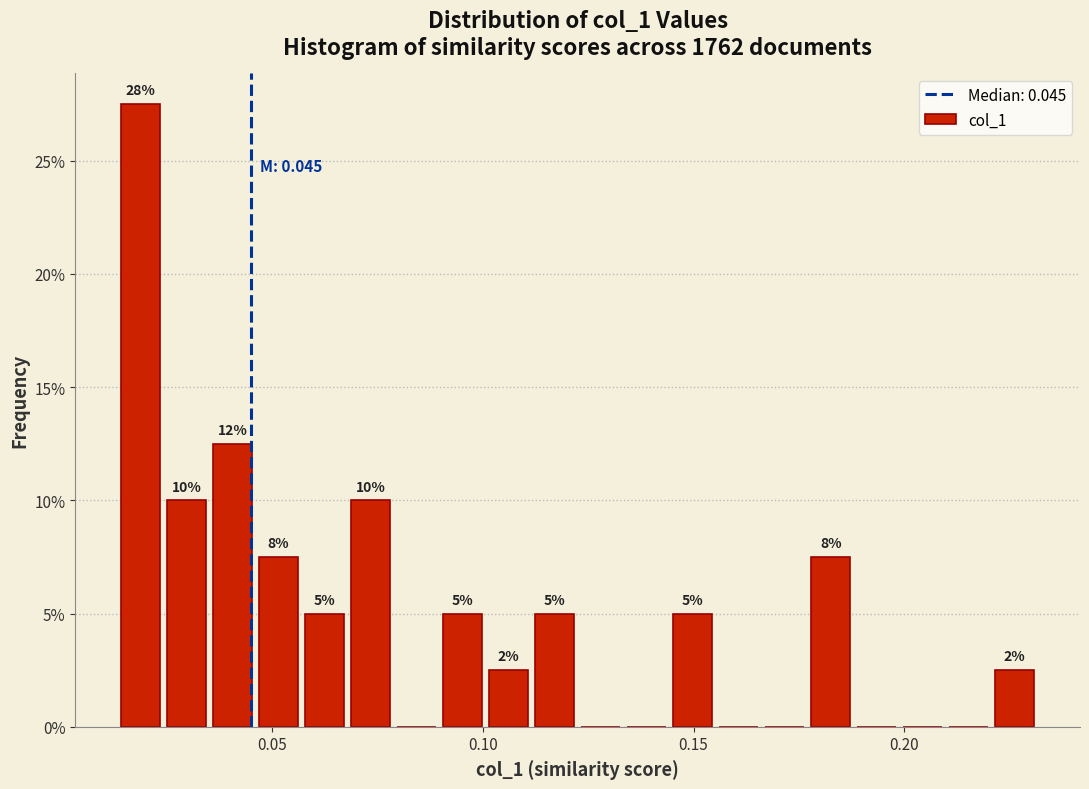

Around what value on the x-axis is the tallest bar? Give the approximate position of its centre, as read against the axis.

0.020